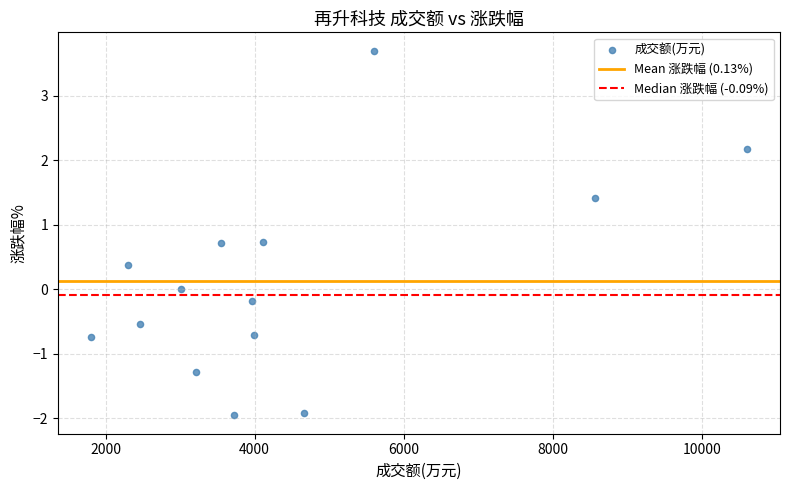

What is the range of X values (max minus min)?

8810.0